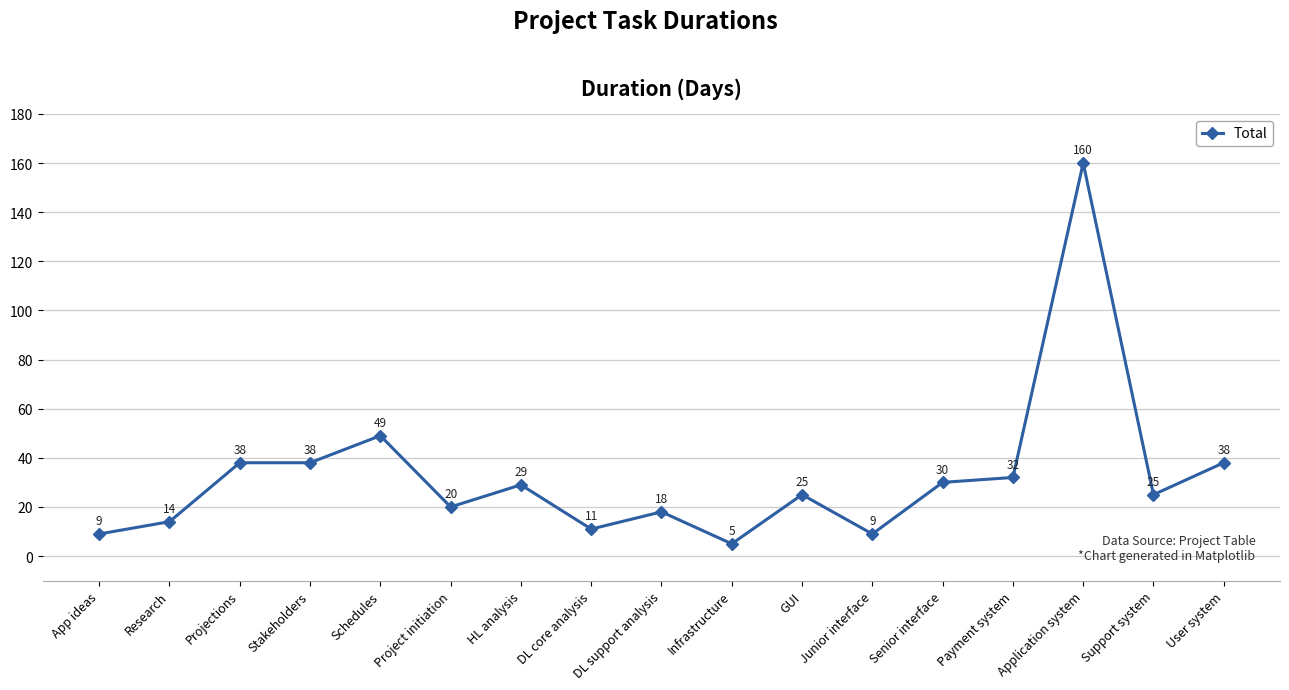

Reading left to right, extract all data points from this chart.

App ideas=9	Research=14	Projections=38	Stakeholders=38	Schedules=49	Project initiation=20	HL analysis=29	DL core analysis=11	DL support analysis=18	Infrastructure=5	GUI=25	Junior interface=9	Senior interface=30	Payment system=32	Application system=160	Support system=25	User system=38